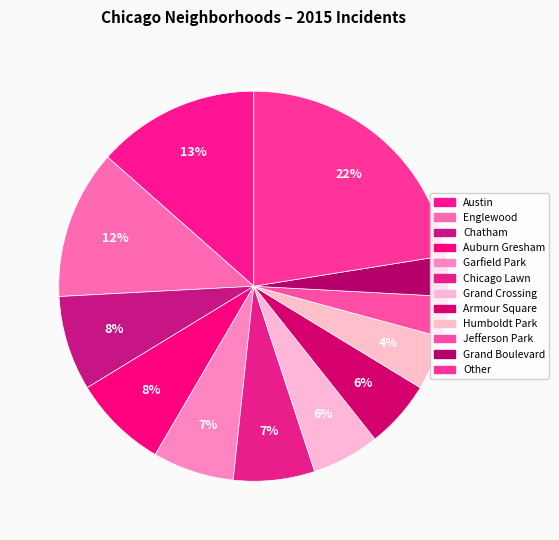

How many segments does this pie chart have?

12